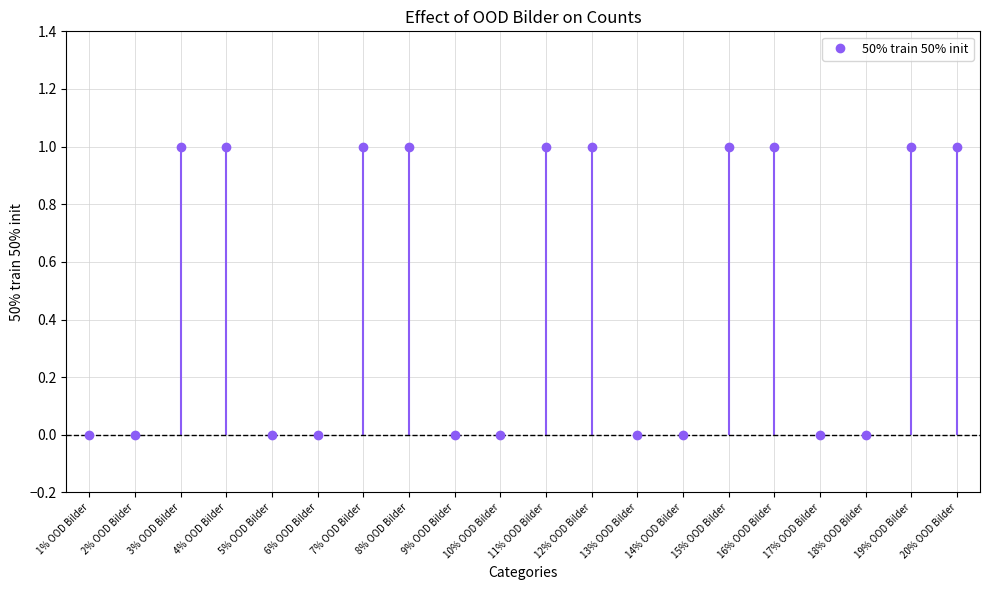

List the labels in order of value, largest first.

3% OOD Bilder, 4% OOD Bilder, 7% OOD Bilder, 8% OOD Bilder, 11% OOD Bilder, 12% OOD Bilder, 15% OOD Bilder, 16% OOD Bilder, 19% OOD Bilder, 20% OOD Bilder, 1% OOD Bilder, 2% OOD Bilder, 5% OOD Bilder, 6% OOD Bilder, 9% OOD Bilder, 10% OOD Bilder, 13% OOD Bilder, 14% OOD Bilder, 17% OOD Bilder, 18% OOD Bilder